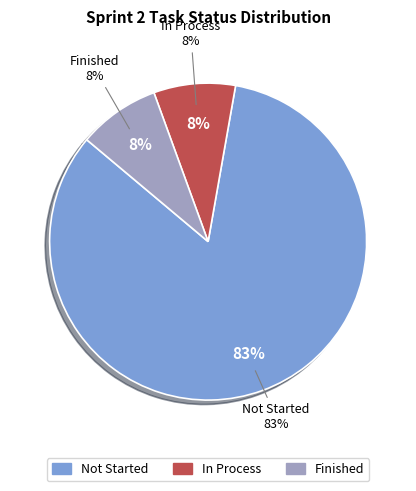

How many segments does this pie chart have?

3